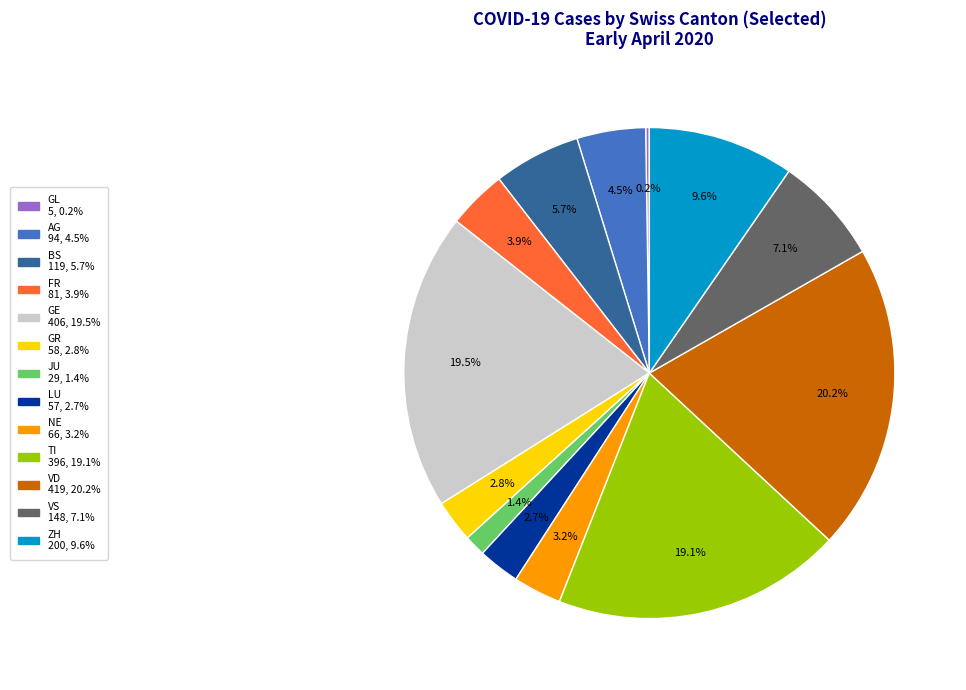

What is the largest slice in the pie chart?

VD